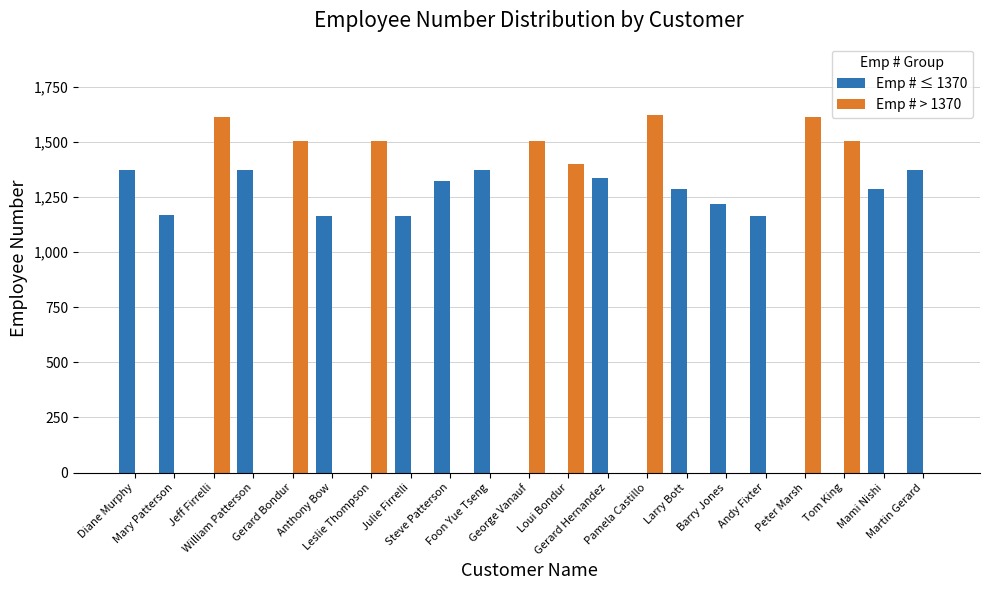

The Emp # ≤ 1370 series shows 0 at Gerard Bondur. True or false?

True